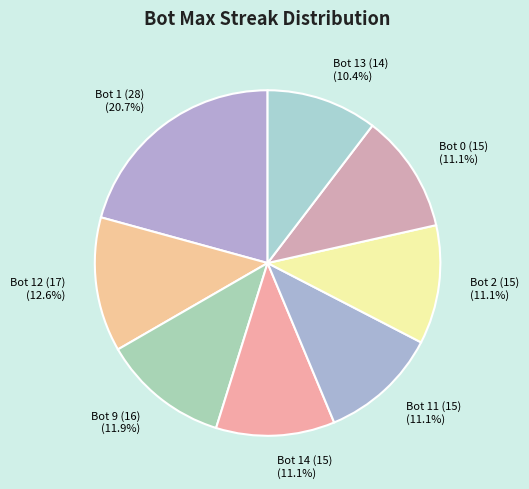

Count the number of slices in the pie.

8